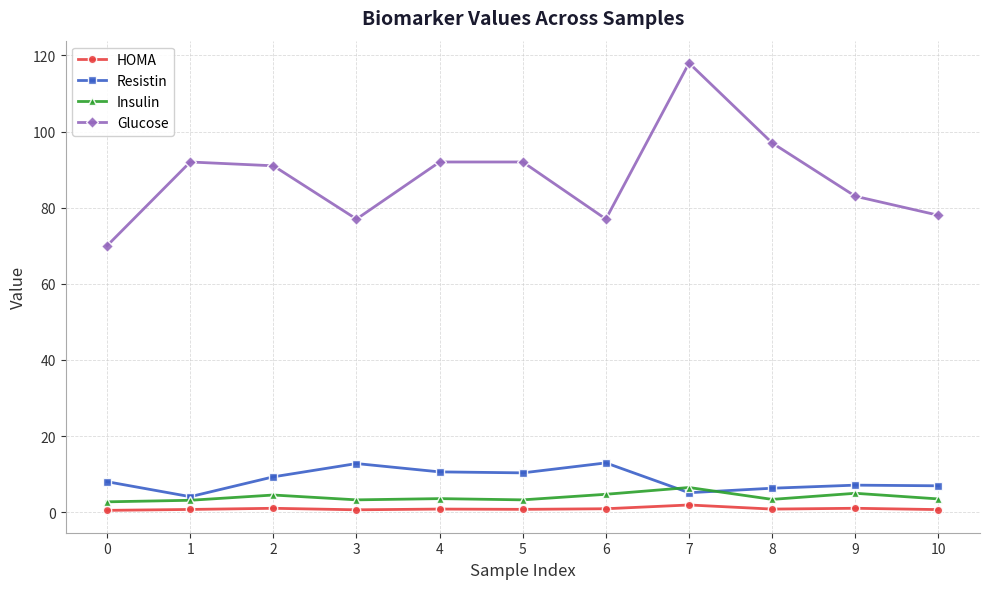

What is the value of the Insulin point at the 9th from the left?

3.4